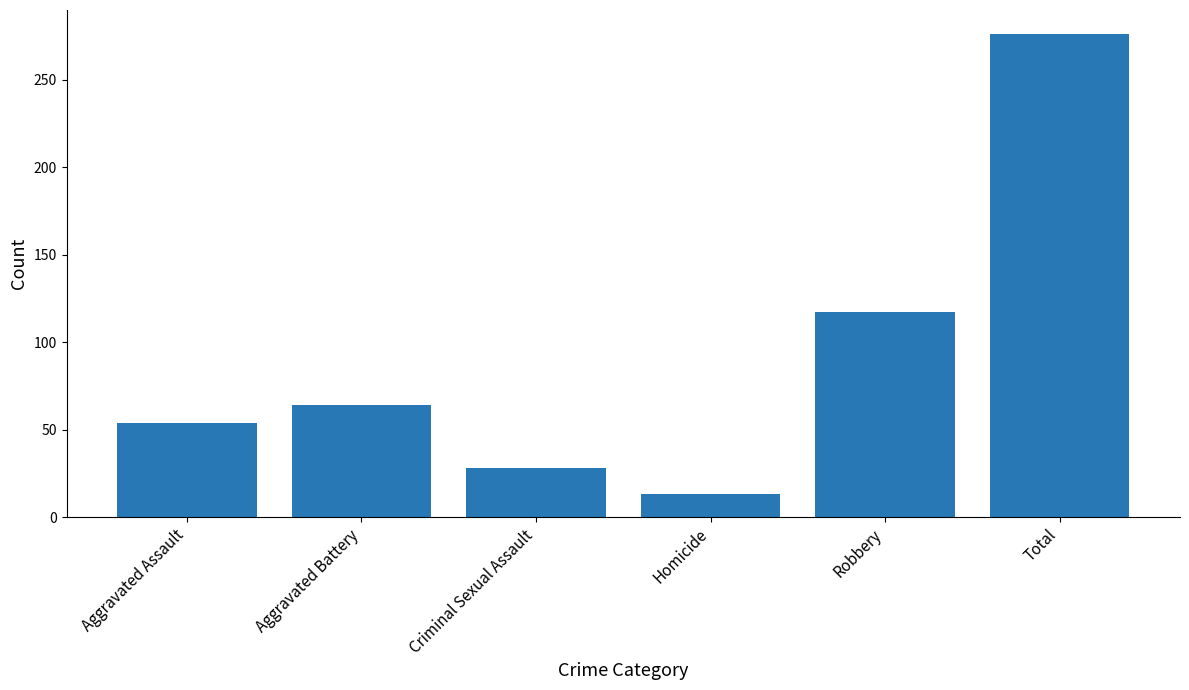

Which has a higher value, Aggravated Battery or Homicide?

Aggravated Battery